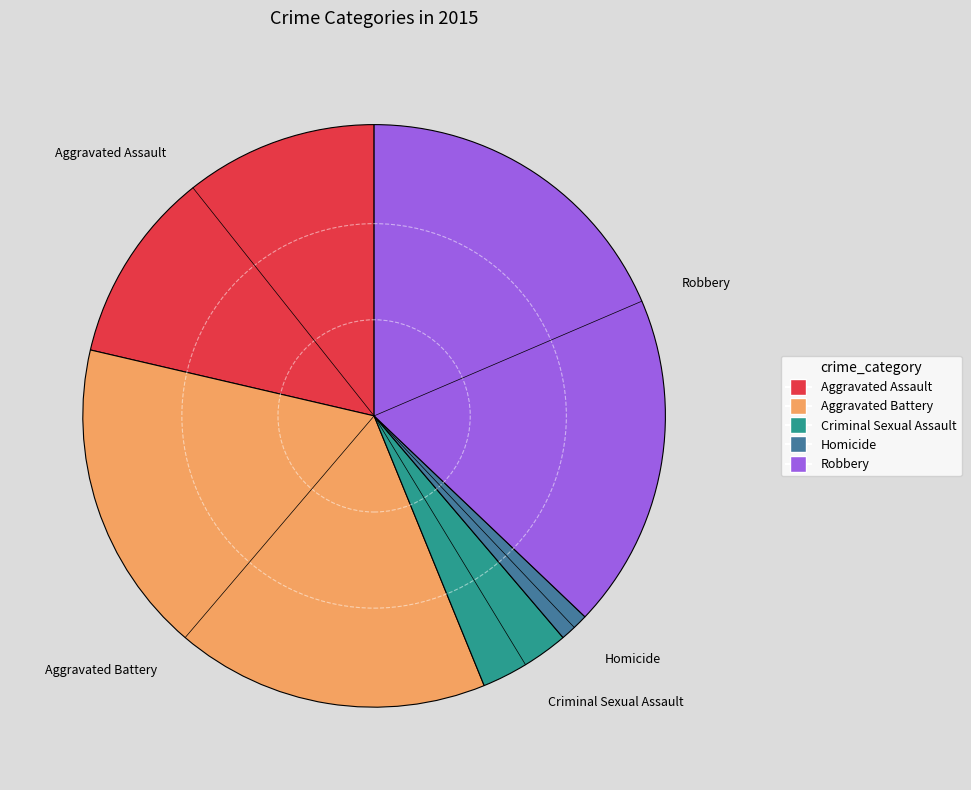

The Aggravated Assault slice represents 14% of the pie. True or false?

False